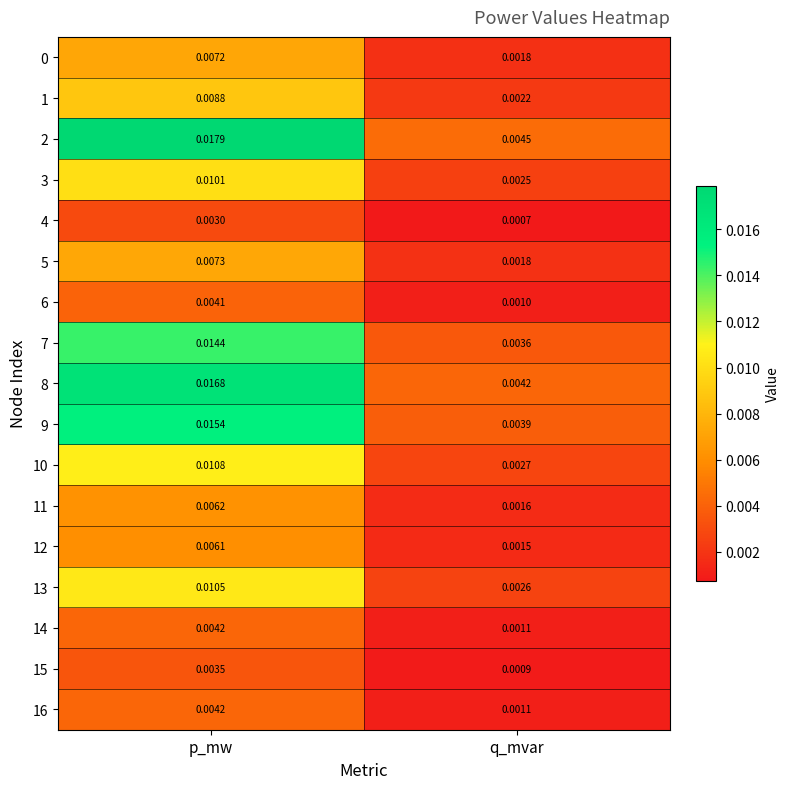

Which category has the highest value in the 9 series?

p_mw